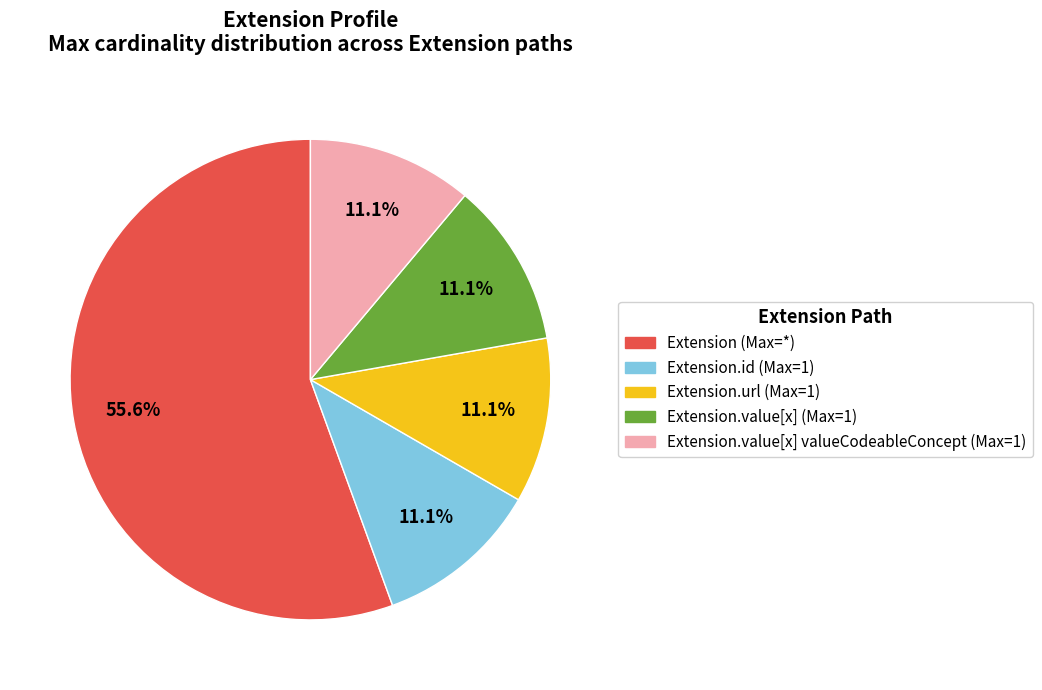

Is there a majority slice in this chart?

Yes